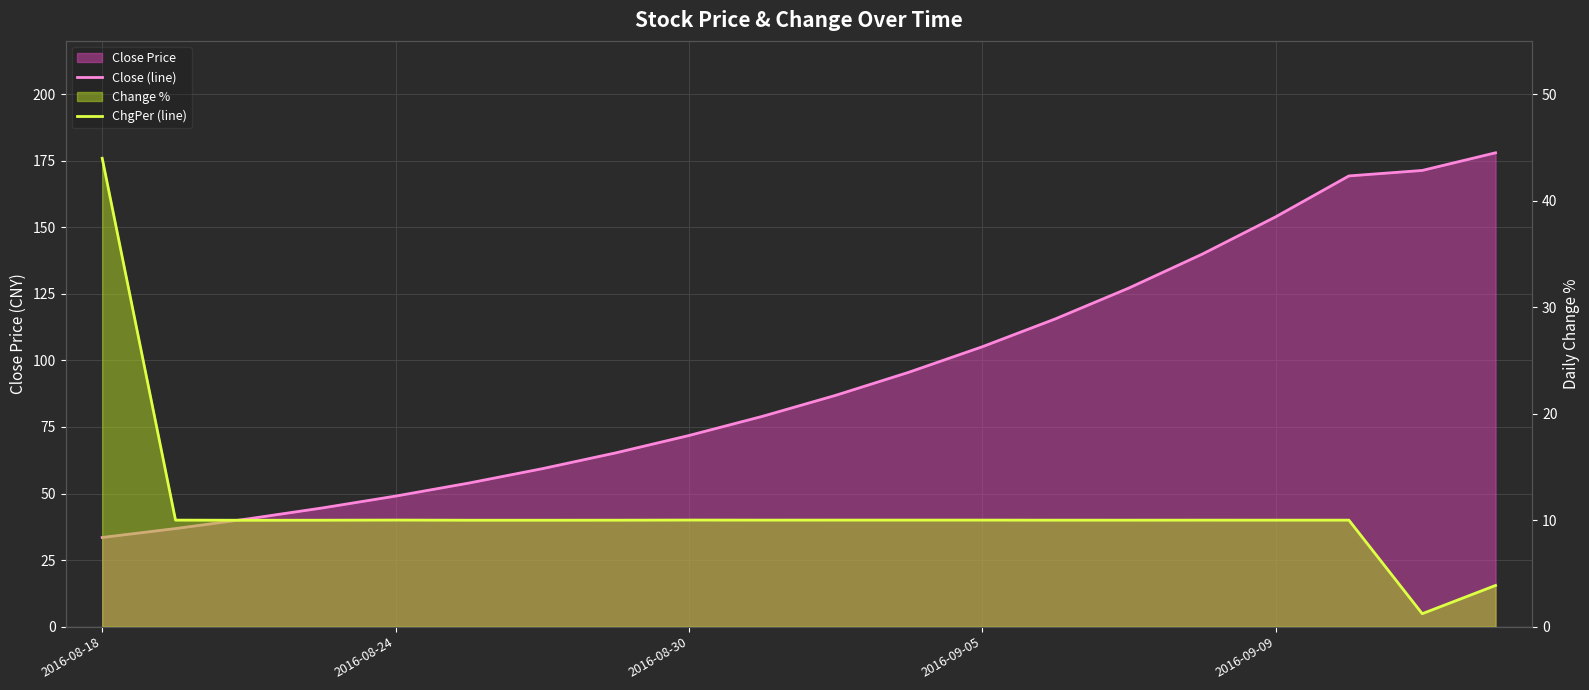

What is the maximum value shown in the chart?

178.0